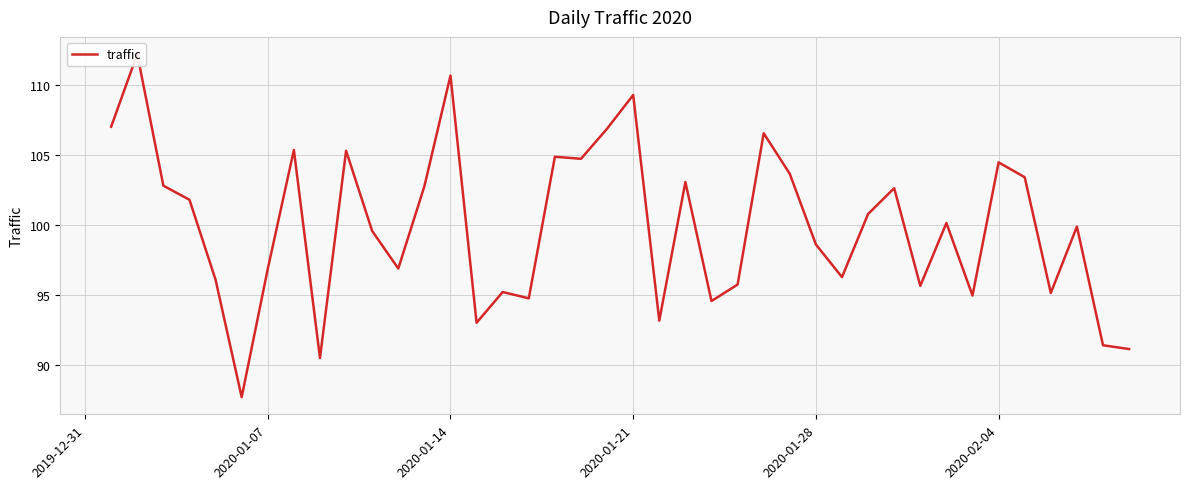

What is the minimum value shown in the chart?

87.7